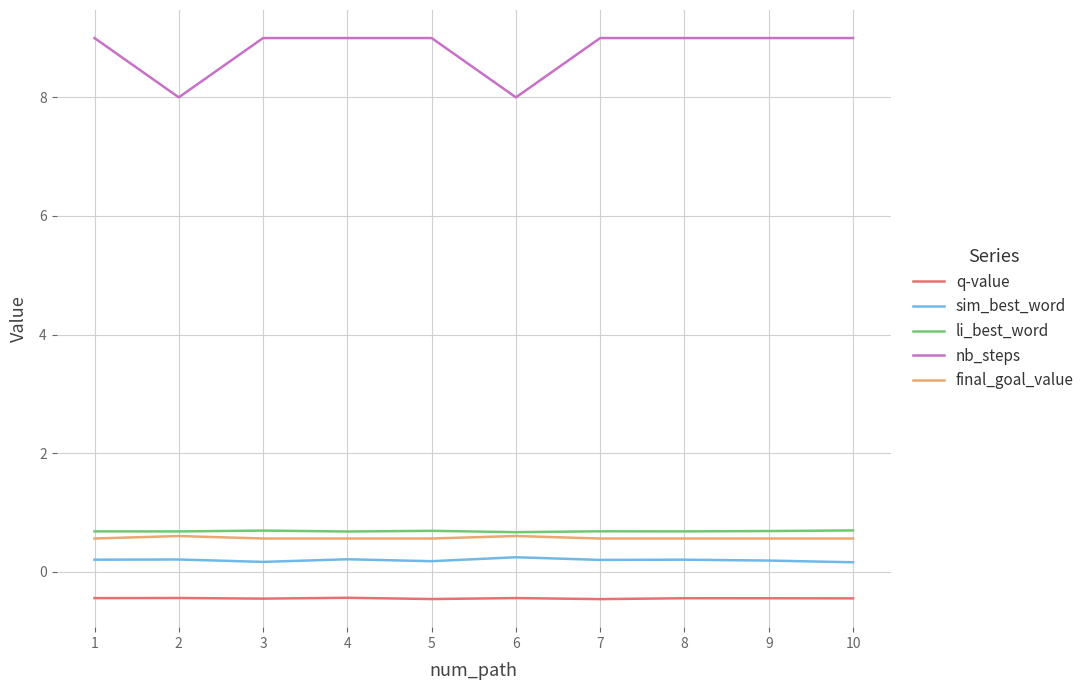

True or false: nb_steps and li_best_word intersect in this chart.

False